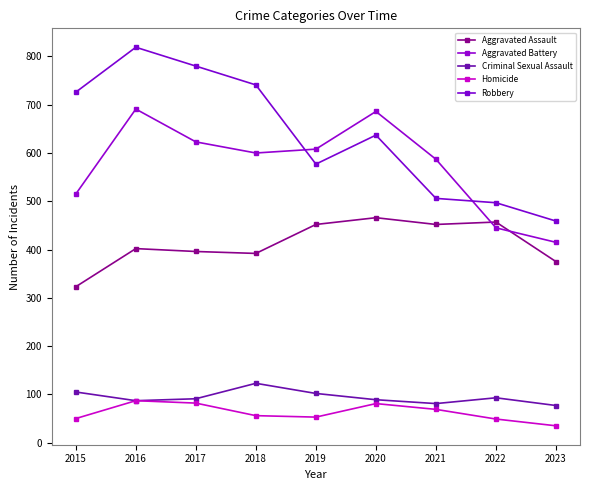

What are all the series names shown in the legend?

Aggravated Assault, Aggravated Battery, Criminal Sexual Assault, Homicide, Robbery